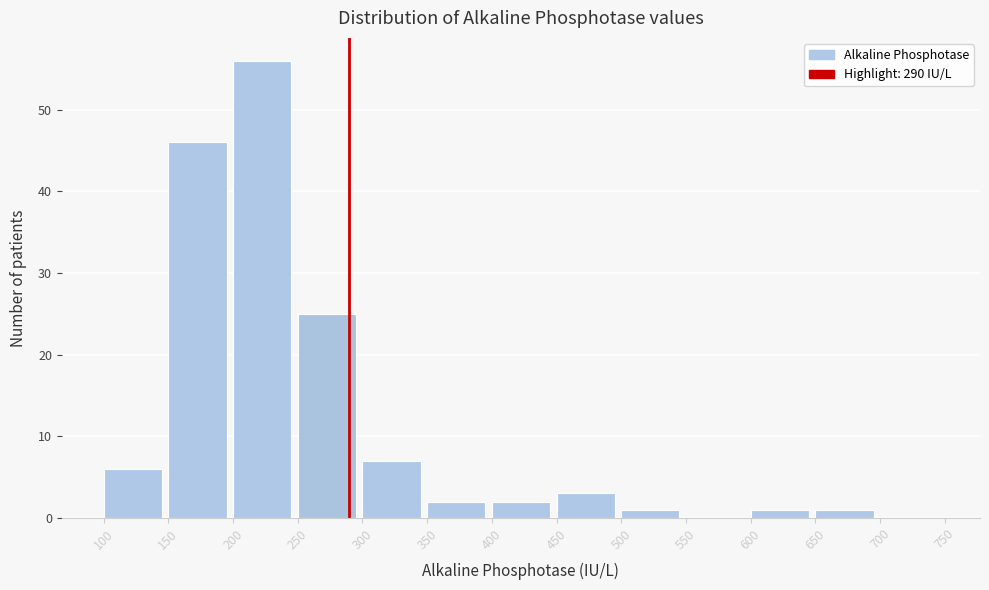

Reading left to right, list every bar in this chart as the range it spans on the x-axis followed by its height. The values are not printed on the chart, so give them approximately, as read against the axis.

100 to 150: 6
150 to 200: 46
200 to 250: 56
250 to 300: 25
300 to 350: 7
350 to 400: 2
400 to 450: 2
450 to 500: 3
500 to 550: 1
550 to 600: 0
600 to 650: 1
650 to 700: 1
700 to 750: 0